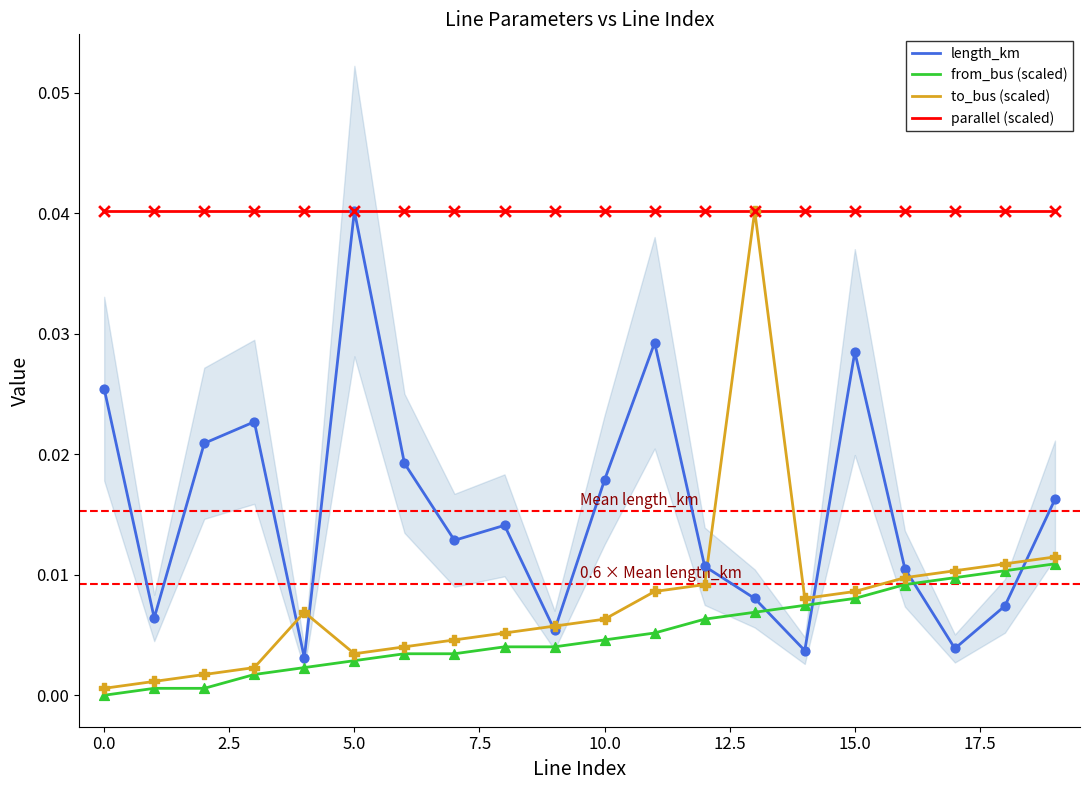

What is the total value across all series at 16?

0.1